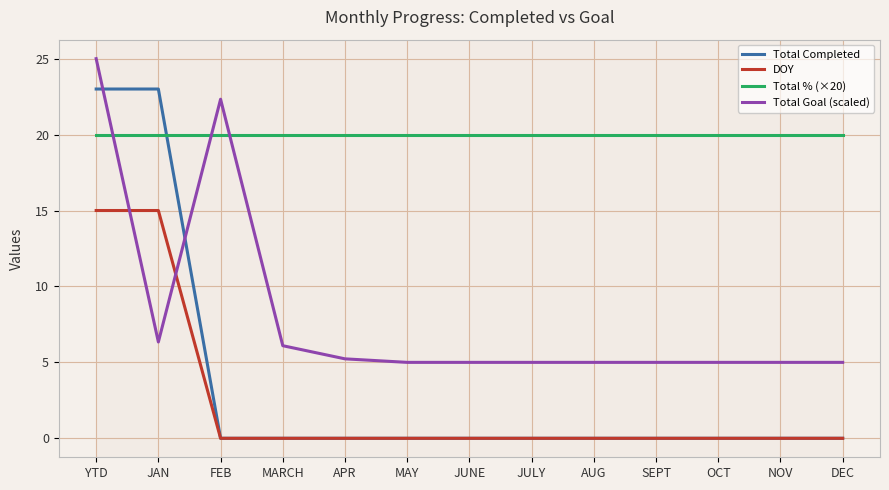

What position from the left is MARCH?

4